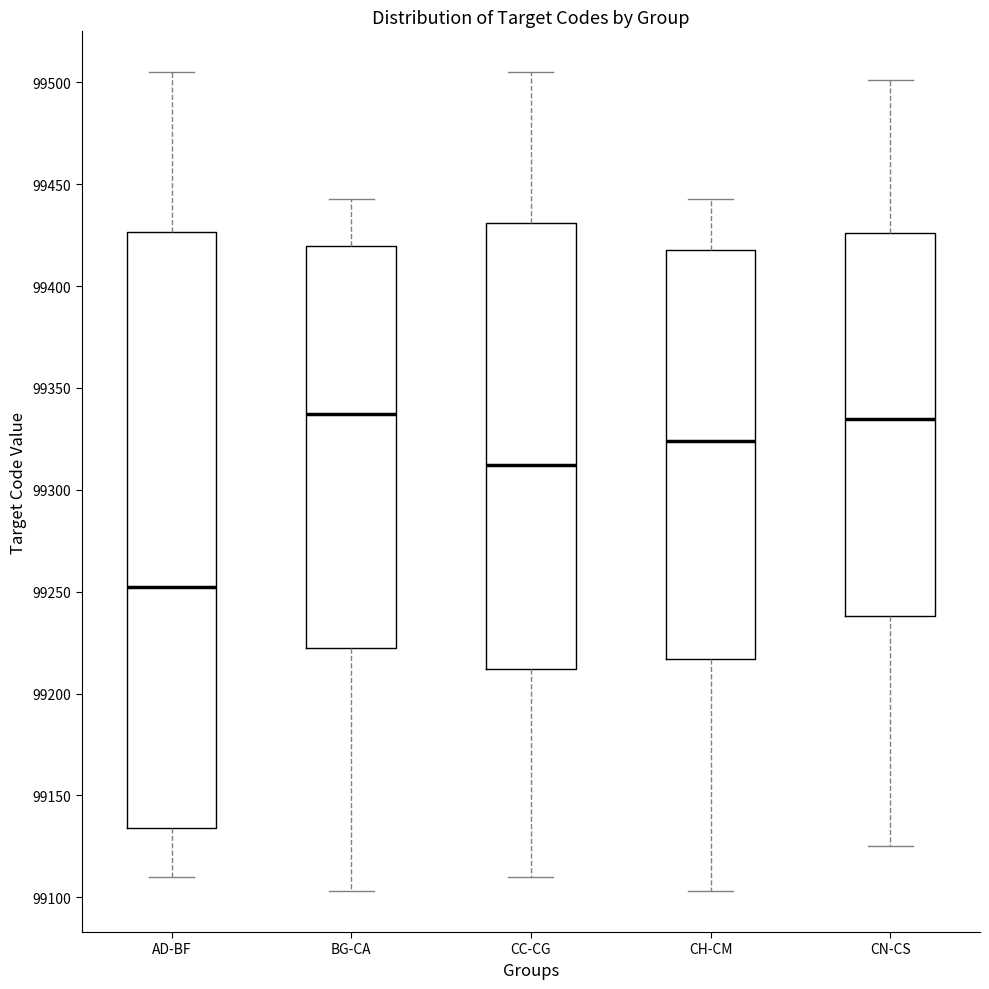

Reading left to right, transcribe this box plot: for each box, give where its median line is, the range the box spans, and where its two whiskers end, as read against the y-axis. The values are not printed on the chart, so give them approximately, as read against the axis.

AD-BF: median 99255, box 99135 to 99425, whiskers 99110 to 99505
BG-CA: median 99335, box 99220 to 99420, whiskers 99105 to 99445
CC-CG: median 99310, box 99210 to 99430, whiskers 99110 to 99505
CH-CM: median 99325, box 99215 to 99420, whiskers 99105 to 99445
CN-CS: median 99335, box 99240 to 99425, whiskers 99125 to 99500